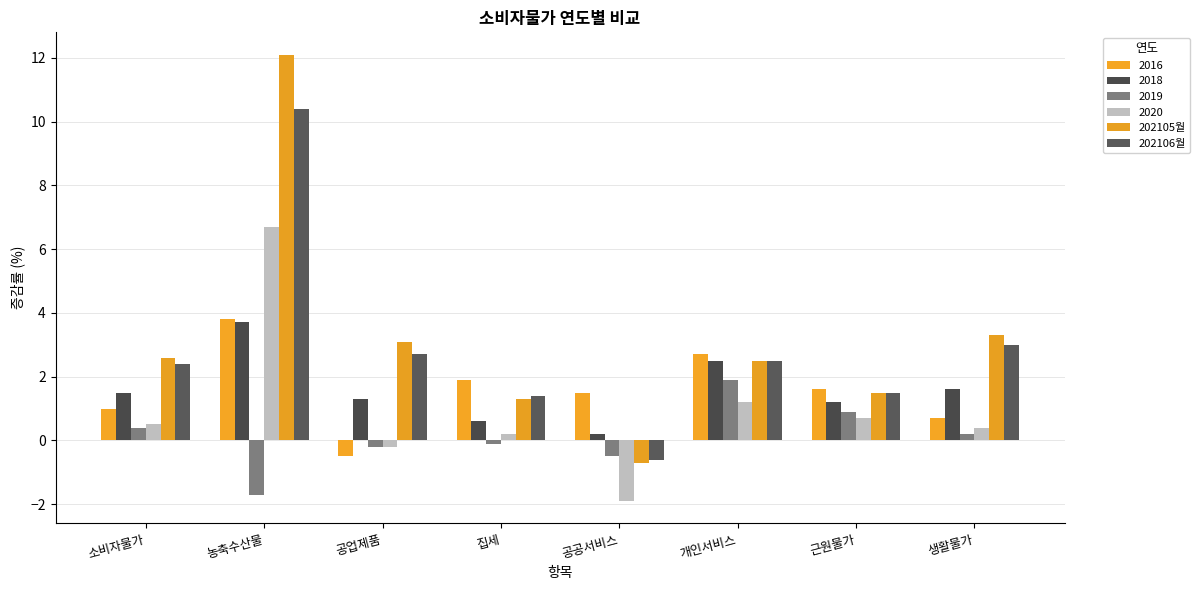

Is it true that 202106월 equals 3.0 at 생활물가?

True